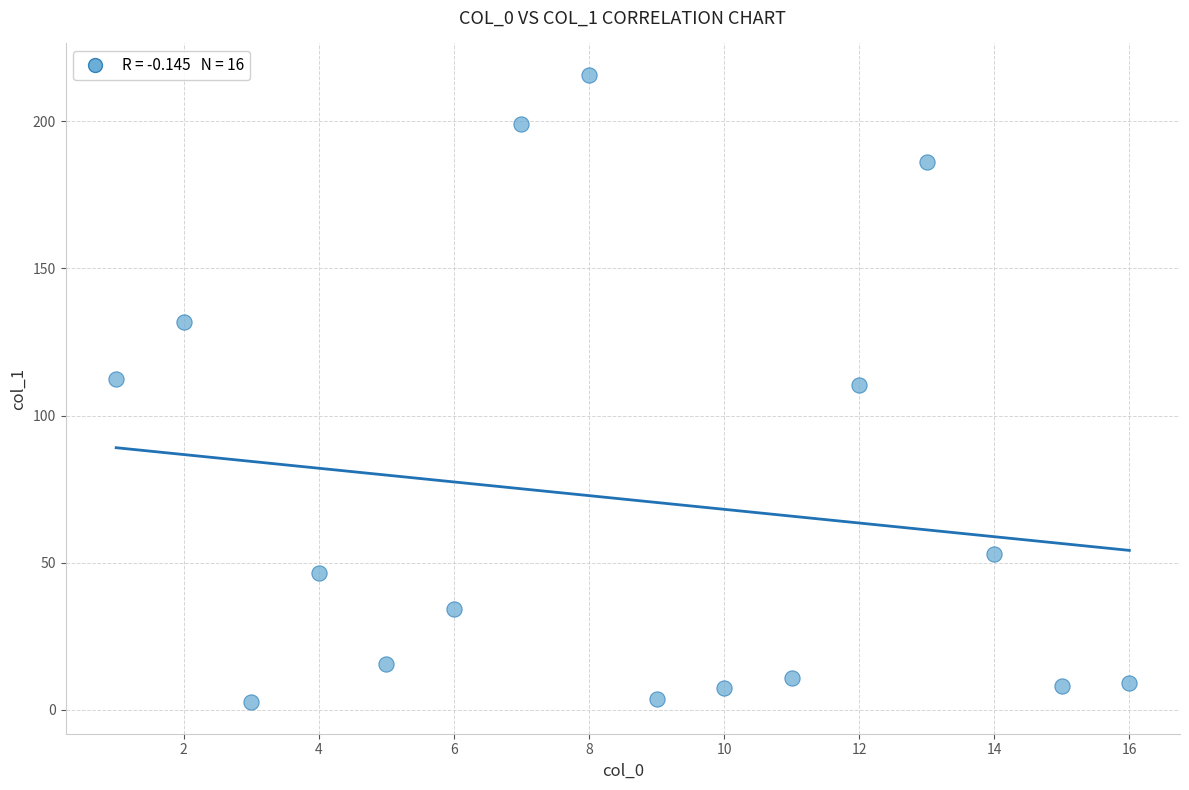

What is the range of X values (max minus min)?

15.0